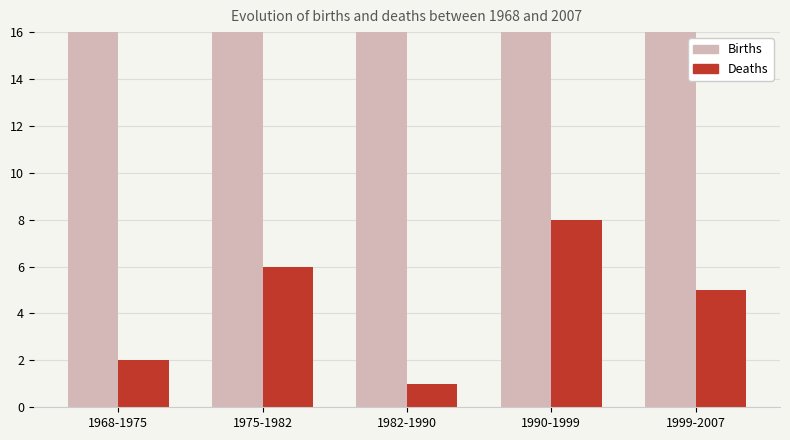

Between 1982-1990 and 1968-1975, which is larger?

1968-1975